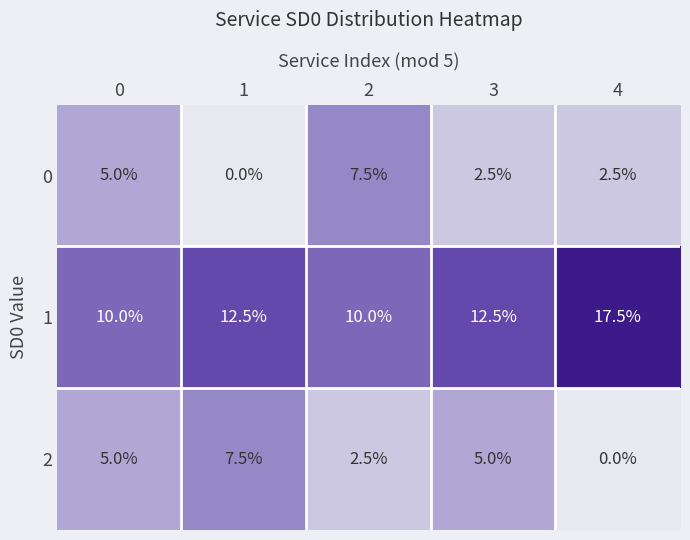

How many values in the 1 series exceed 12?

3